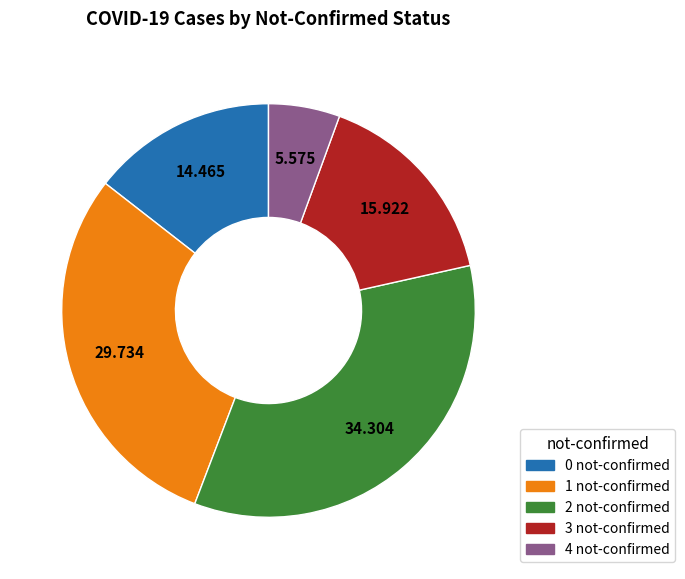

Does 3 not-confirmed account for over 50% of the chart?

No